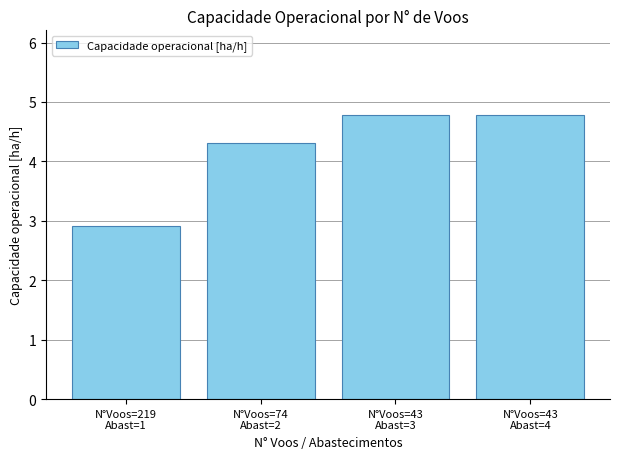

What is the sum of all values?

16.8